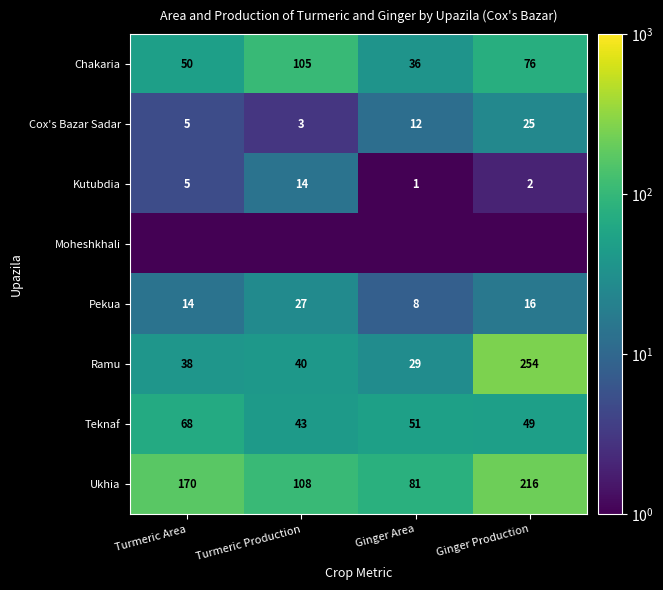

List the labels in order of Pekua value, largest first.

Turmeric Production, Ginger Production, Turmeric Area, Ginger Area